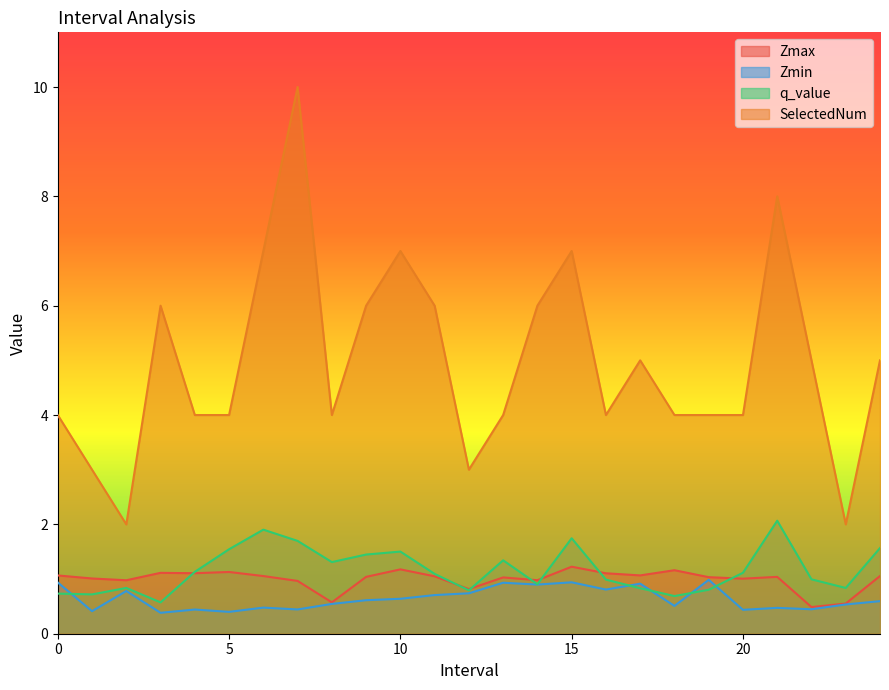

How many lines are shown in the chart?

4